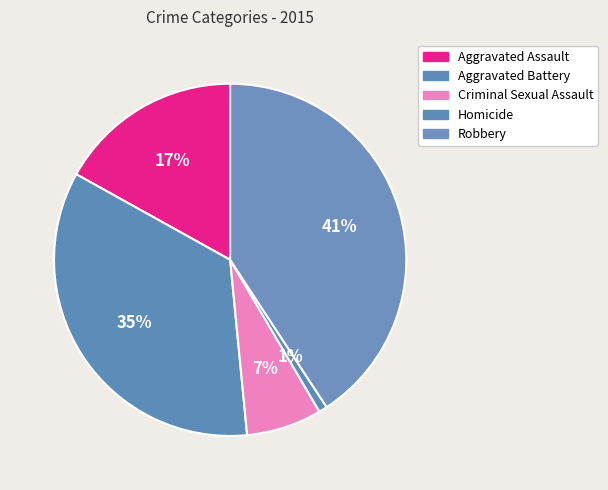

To the nearest percent, what is the difference between the largest and smallest slice percentages?

40%